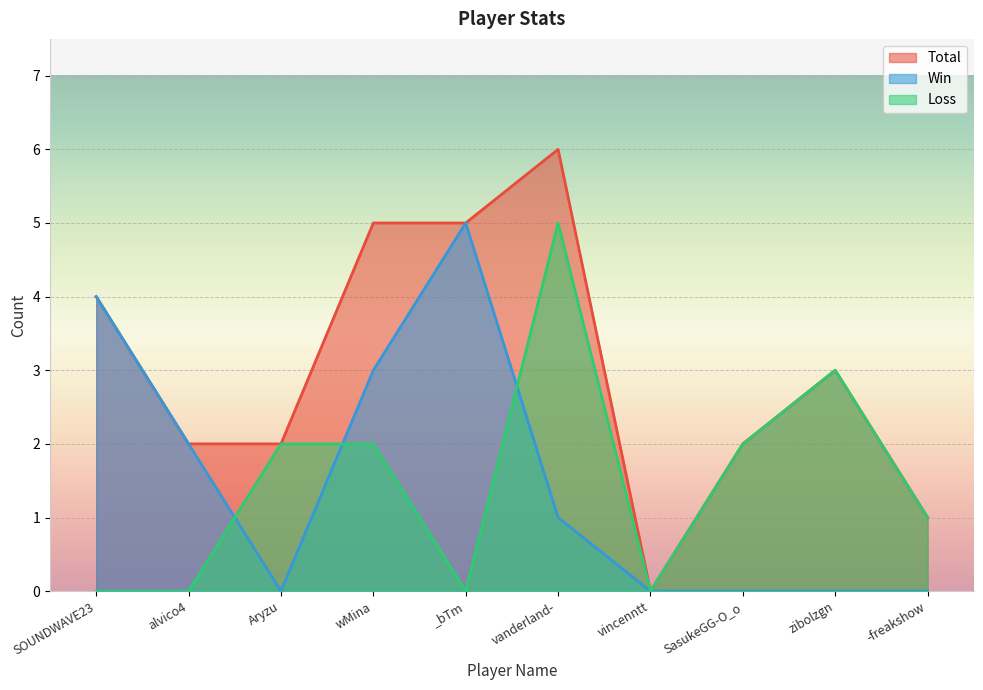

What is the spread (max minus min) of values at alvico4?

2